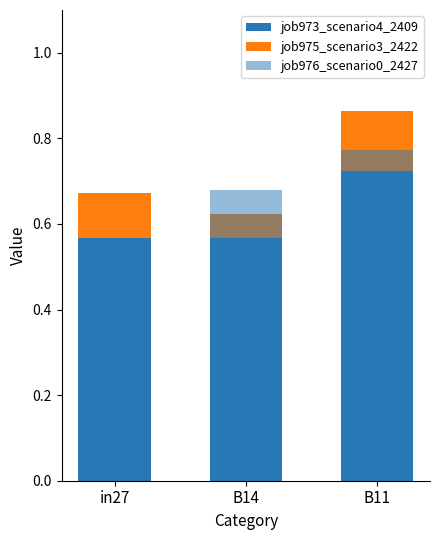

At which label does job973_scenario4_2409 reach its minimum?

B14